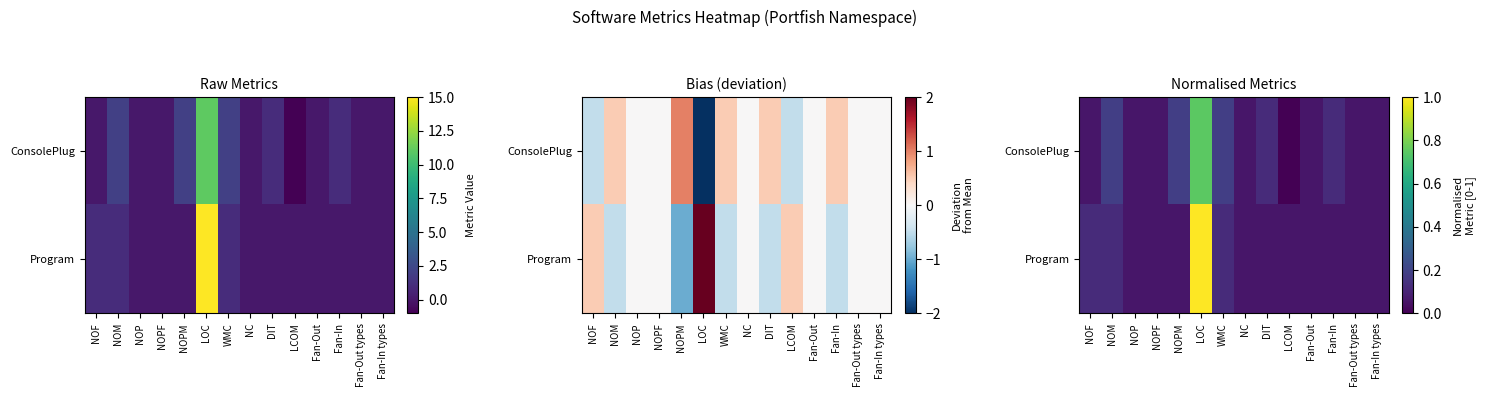

Which series has the largest range (max minus min)?

Program